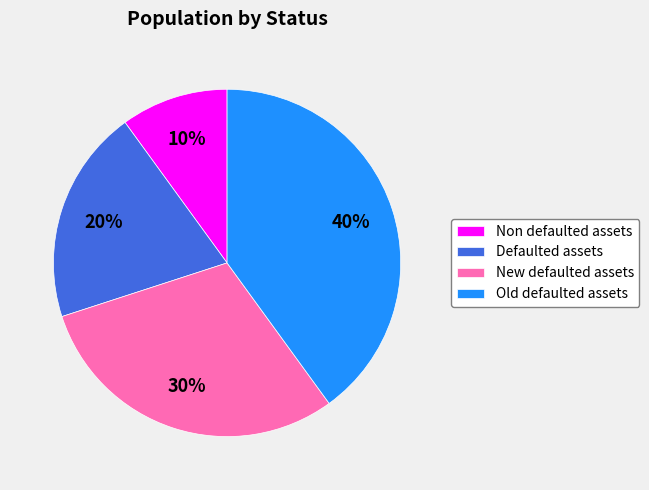

Count the number of slices in the pie.

4